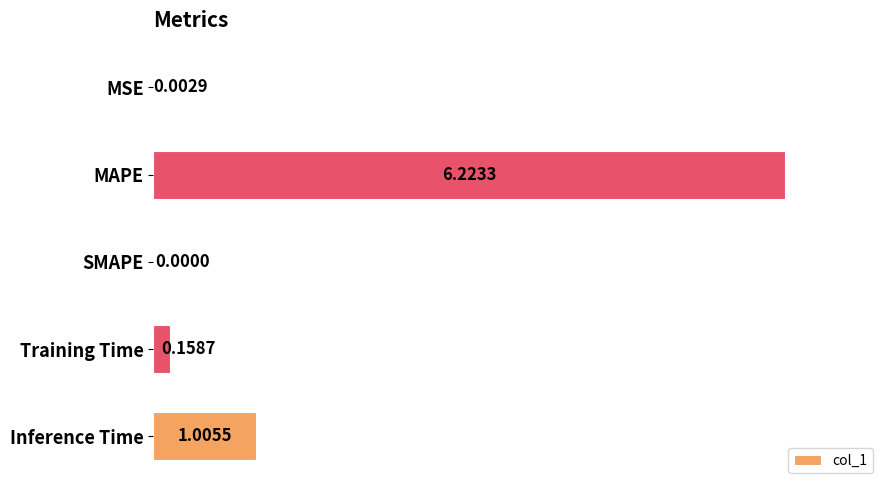

What is the sum of the values at MSE and MAPE?

6.2